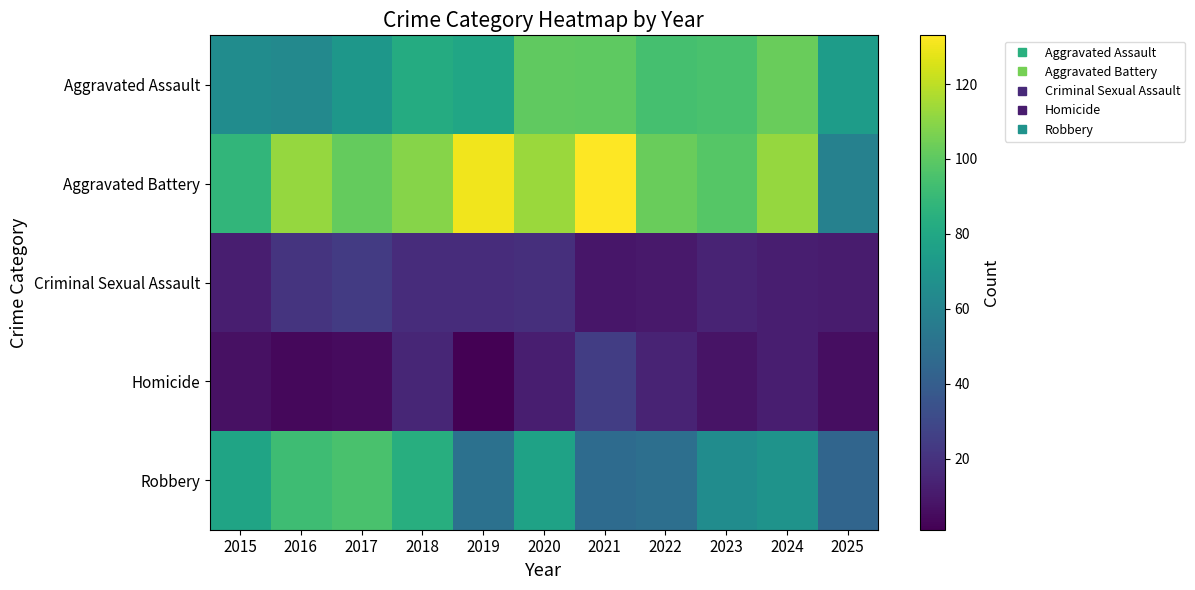

Reading left to right, extract all data points from this chart.

Aggravated Assault: 2015=65	2016=63	2017=71	2018=82	2019=79	2020=101	2021=100	2022=94	2023=95	2024=103	2025=74
Aggravated Battery: 2015=88	2016=112	2017=102	2018=109	2019=130	2020=113	2021=133	2022=103	2023=98	2024=112	2025=59
Criminal Sexual Assault: 2015=12	2016=21	2017=24	2018=18	2019=18	2020=19	2021=9	2022=10	2023=14	2024=12	2025=11
Homicide: 2015=7	2016=4	2017=5	2018=15	2019=1	2020=12	2021=25	2022=14	2023=8	2024=12	2025=6
Robbery: 2015=78	2016=92	2017=95	2018=84	2019=50	2020=77	2021=47	2022=49	2023=65	2024=69	2025=44